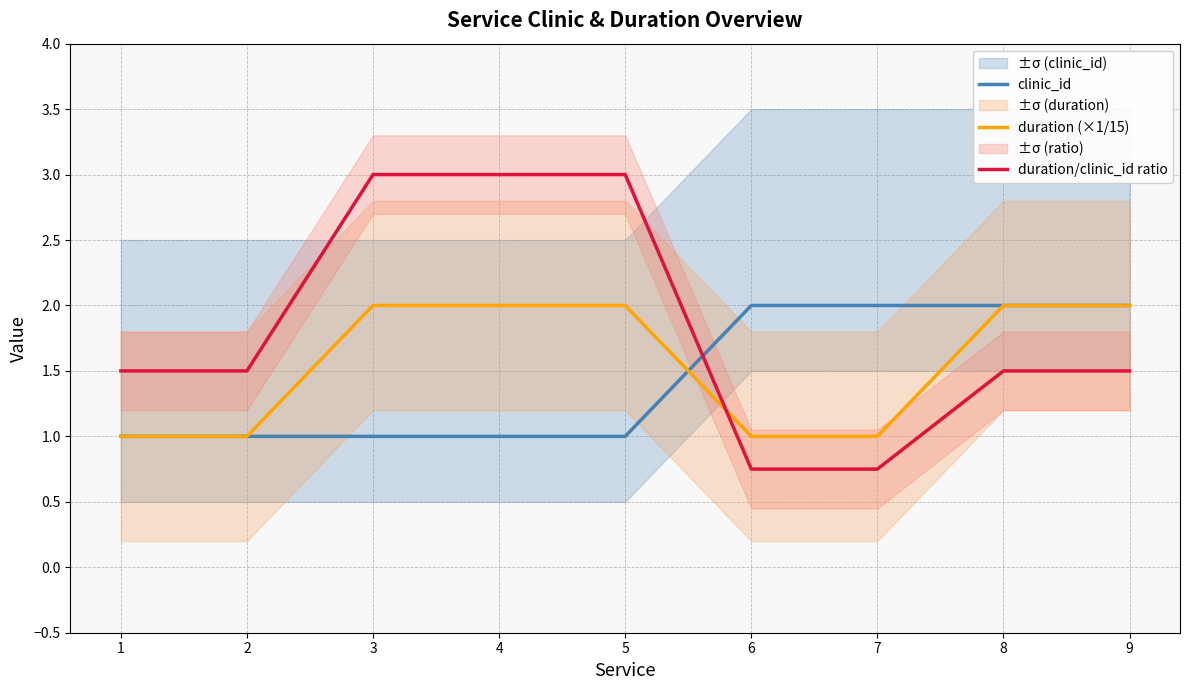

After their last crossing, which series has the higher values: duration/clinic_id ratio or clinic_id?

clinic_id